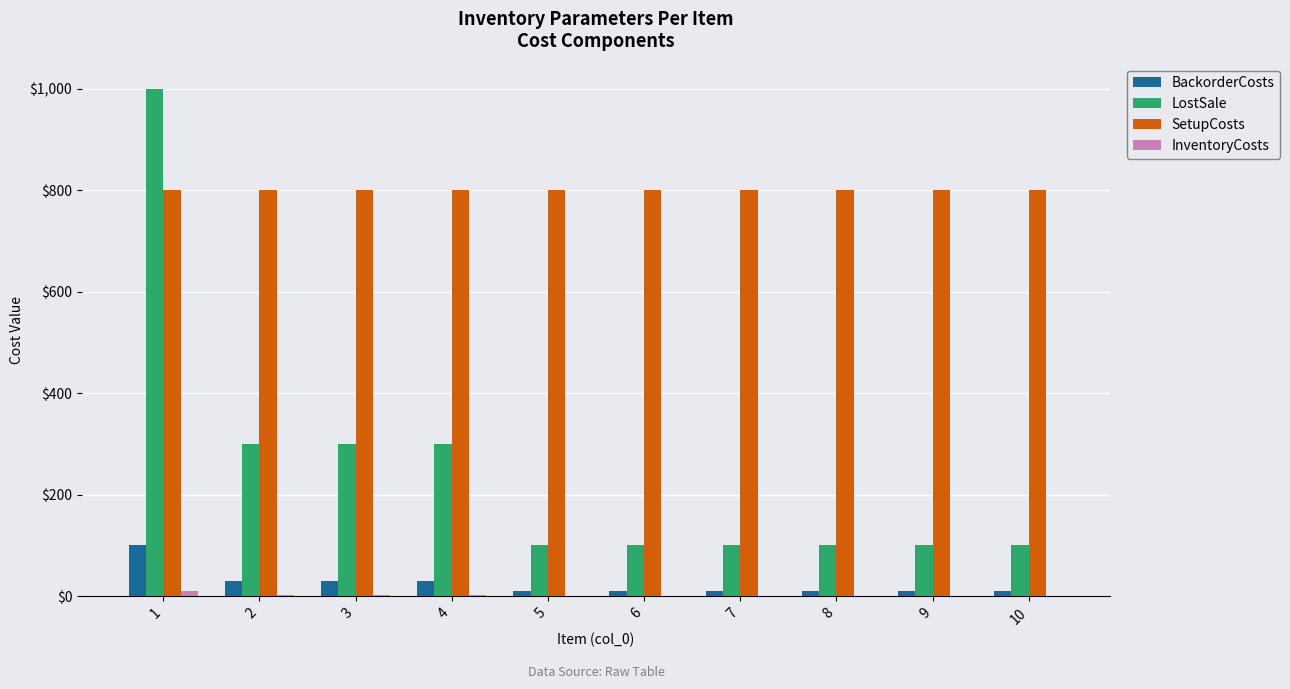

Are the bars horizontal?

No